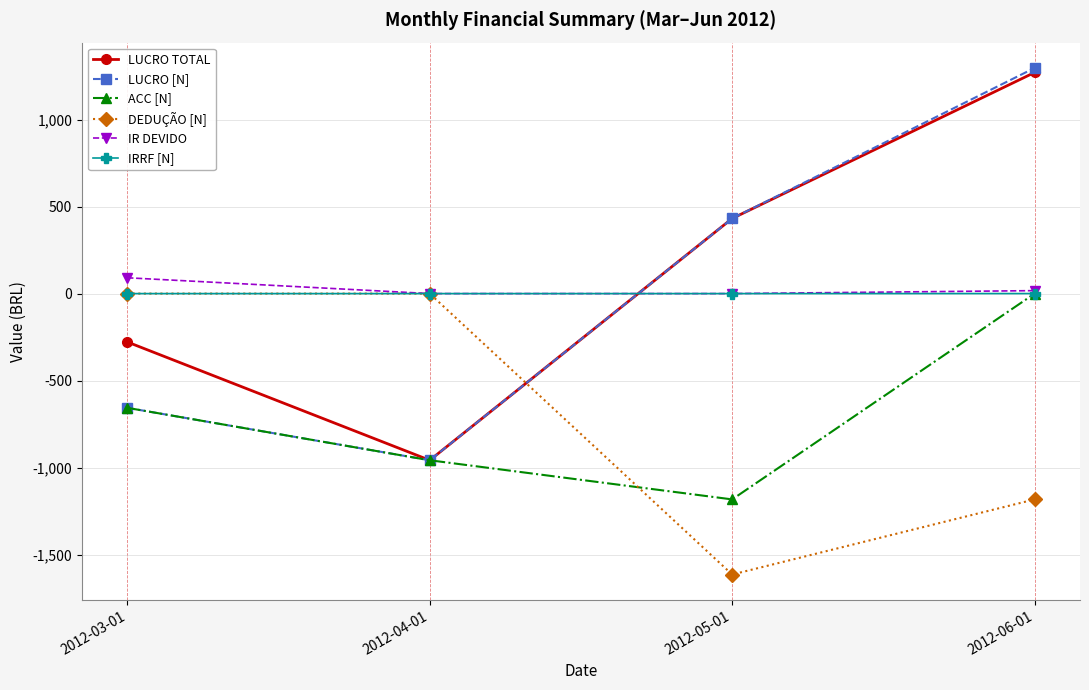

Does the chart have visible grid lines?

Yes